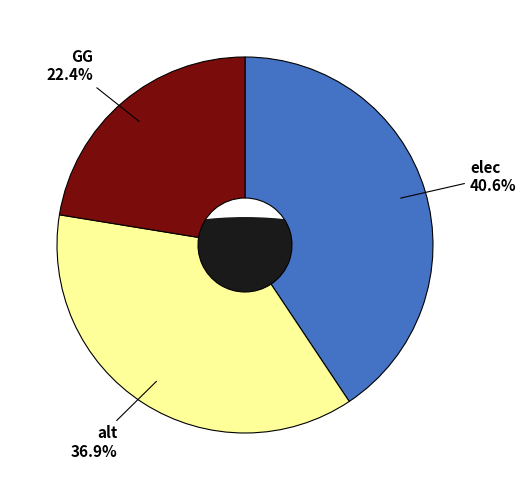

Between GG and elec, which is larger?

elec